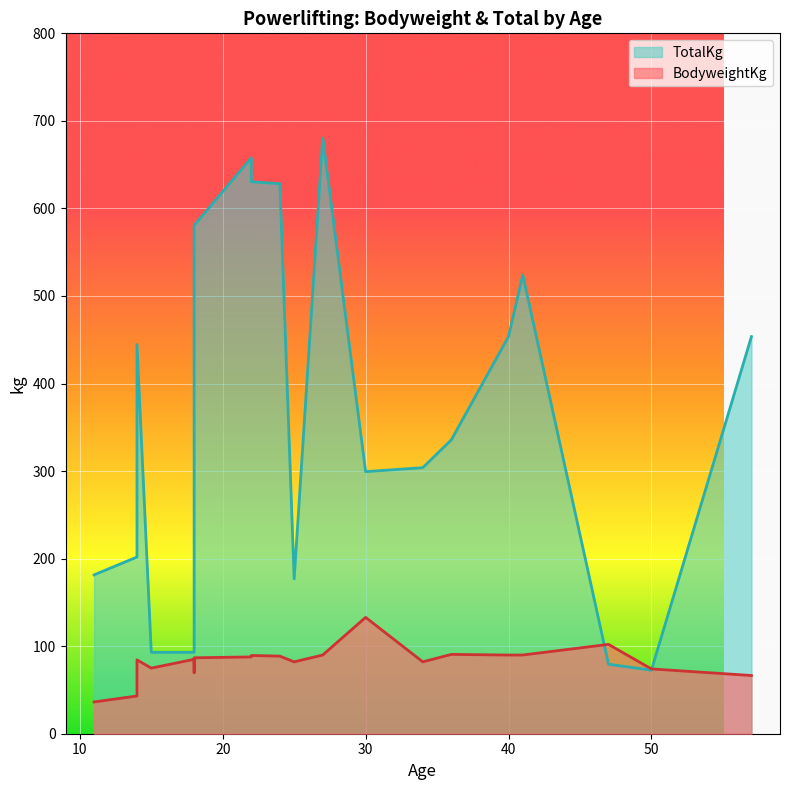

How many values in the BodyweightKg series are below 86?

10